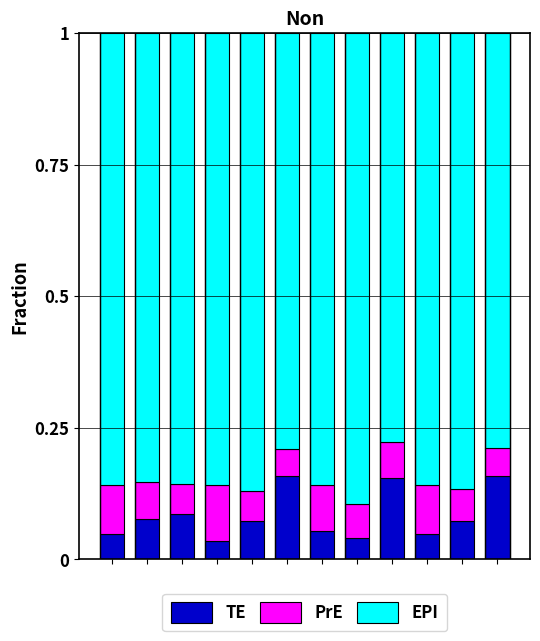

How many TE values are between 0 and 1?

12